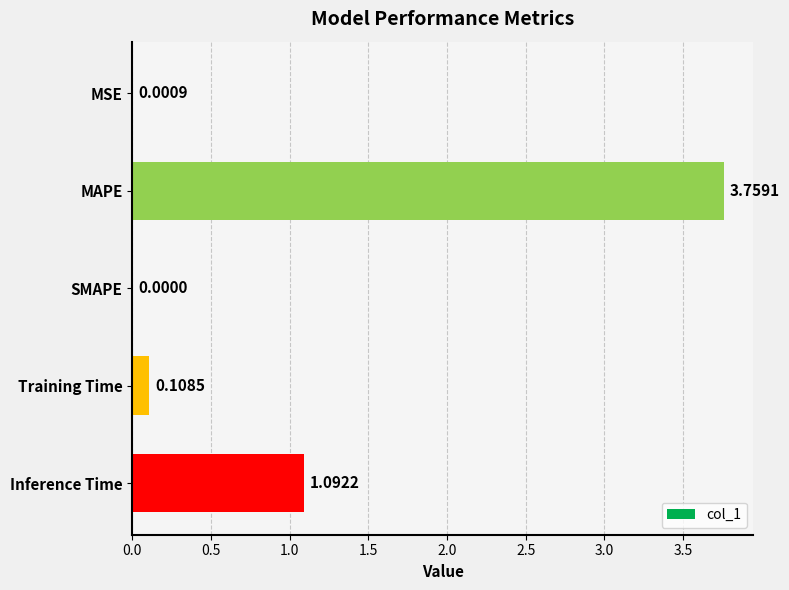

Are the bars horizontal?

Yes